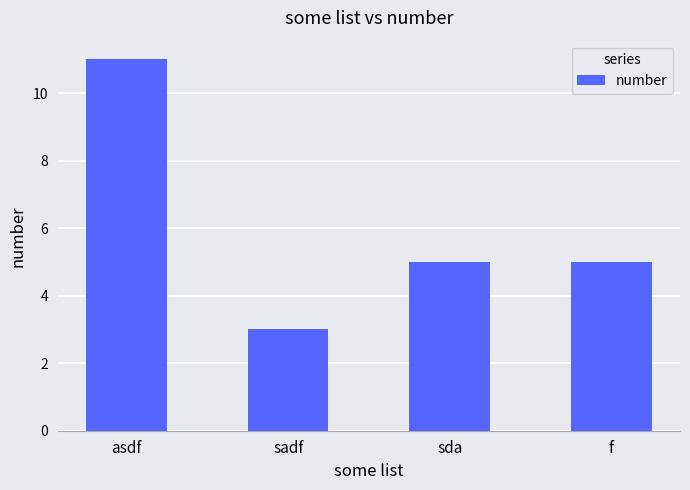

What is the average value?

6